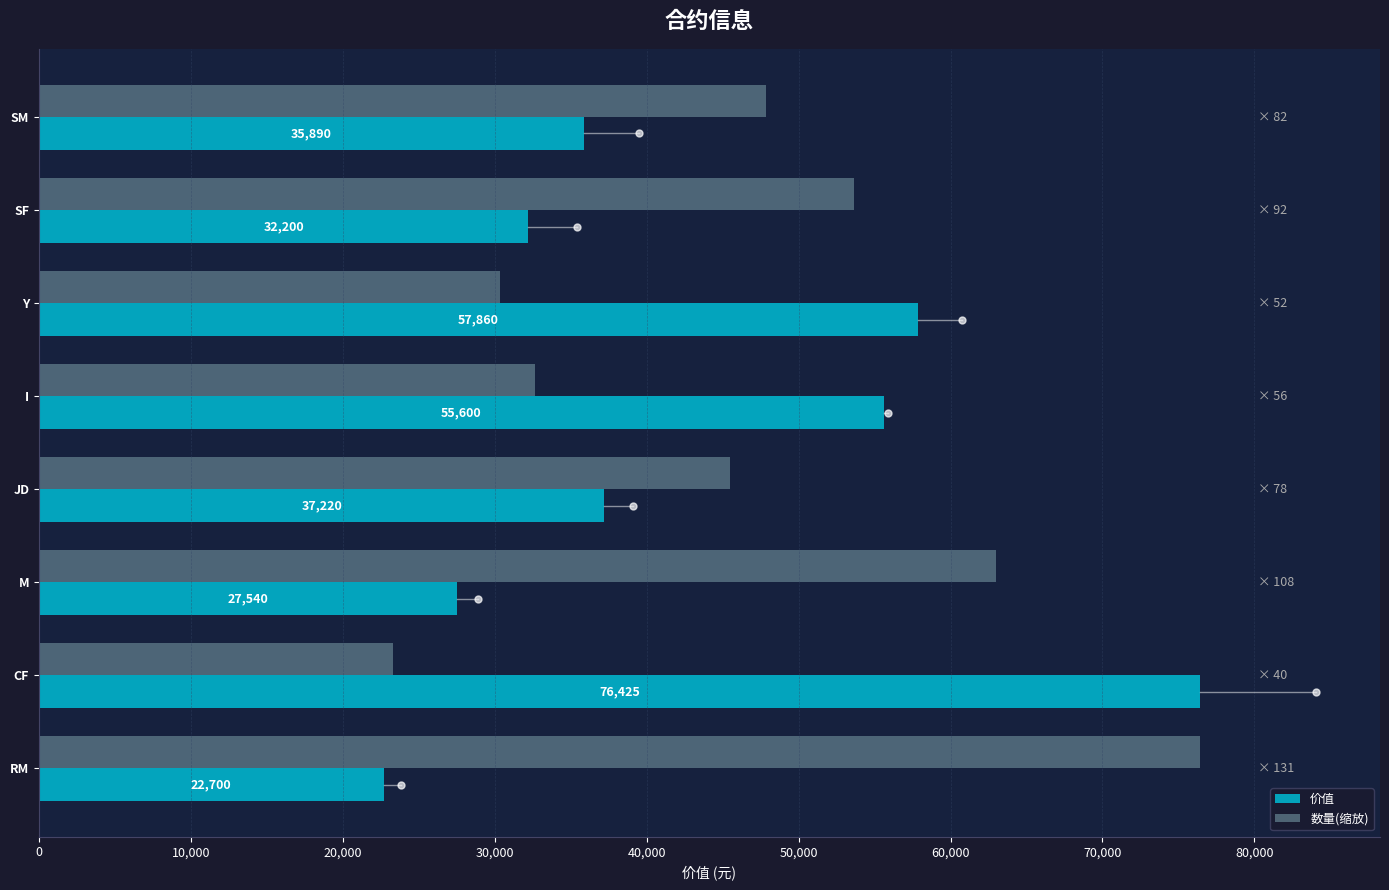

At Y, list the series in order from largest to smallest.

价值, 数量(缩放)